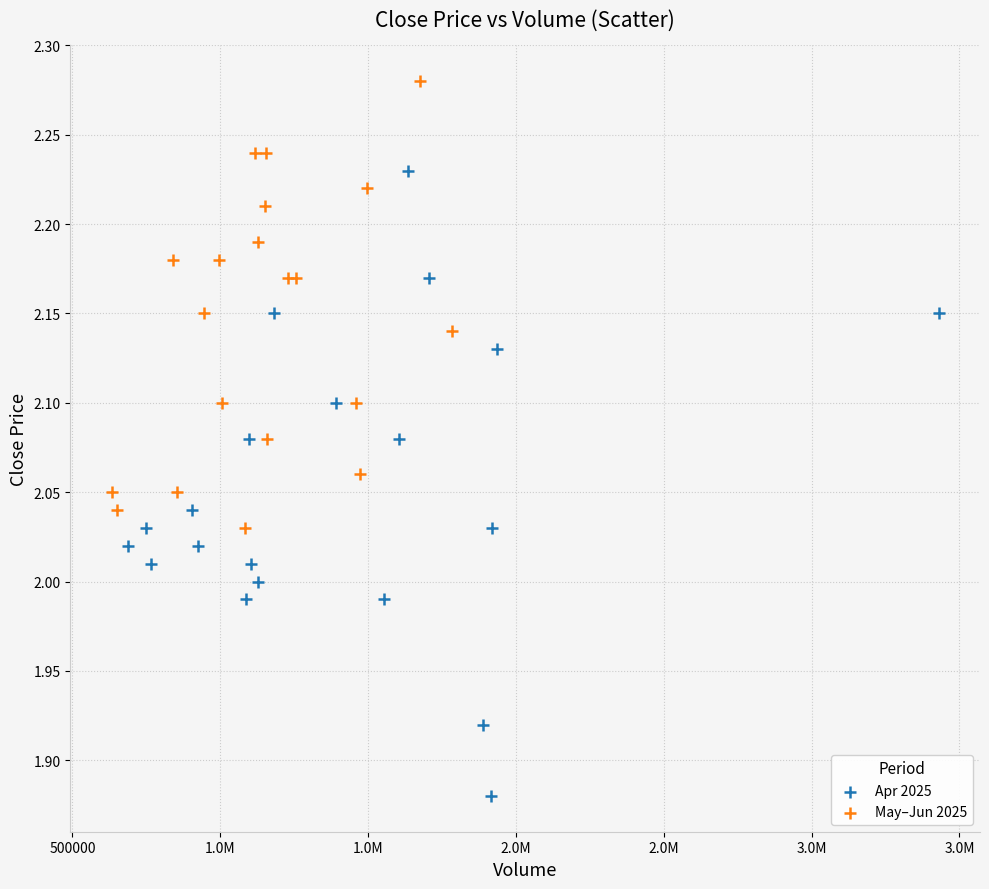

Which series reaches the minimum Y coordinate?

Apr 2025